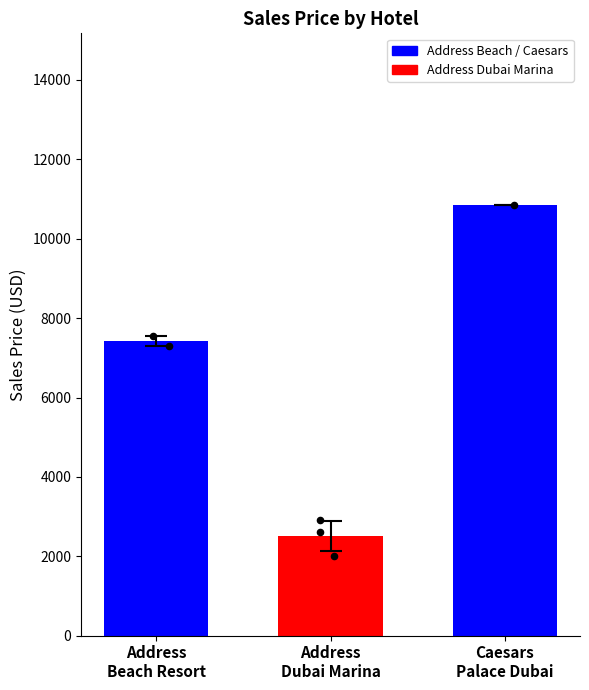

Which has a higher value, Caesars Palace Dubai (53HFJ4) or Address Dubai Marina (X4VX38)?

Caesars Palace Dubai (53HFJ4)